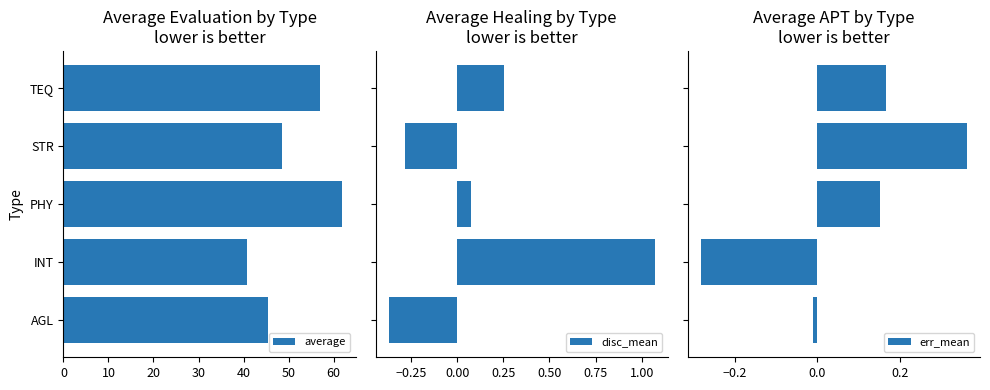

Which series has the largest total across all categories?

average